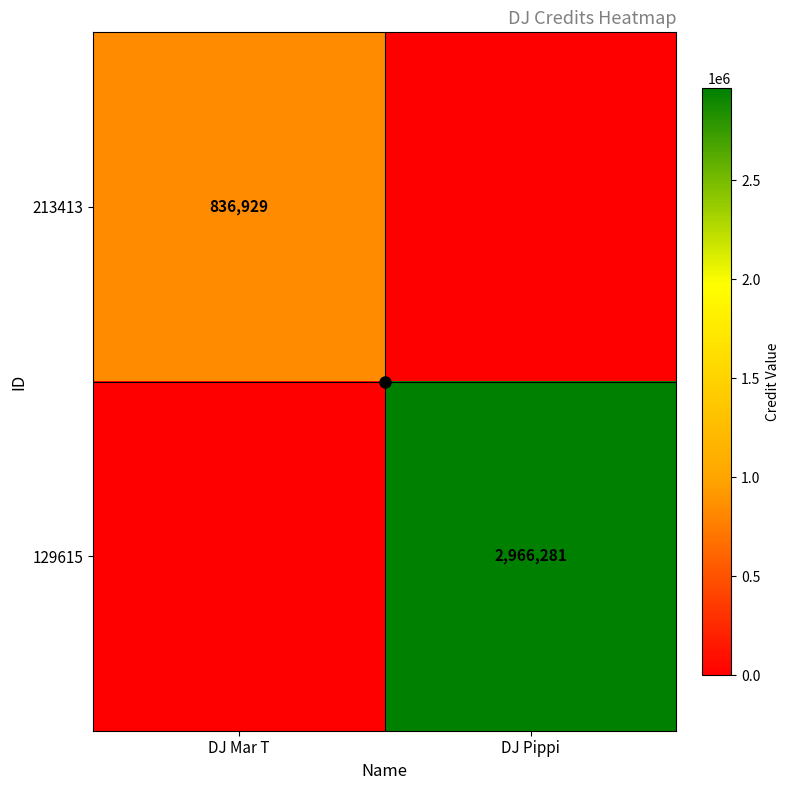

At which label does 213413 reach its peak?

DJ Mar T